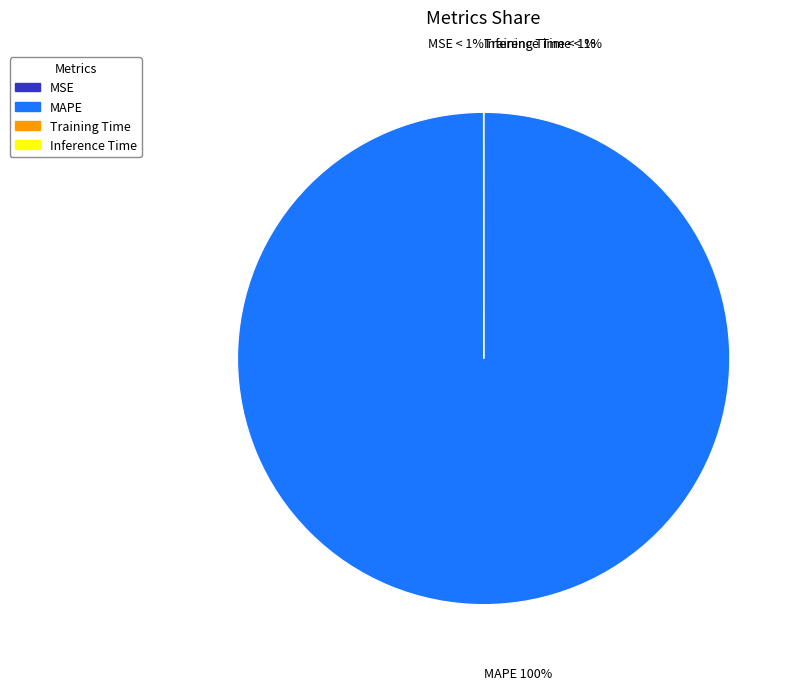

The MSE slice represents 0% of the pie. True or false?

True